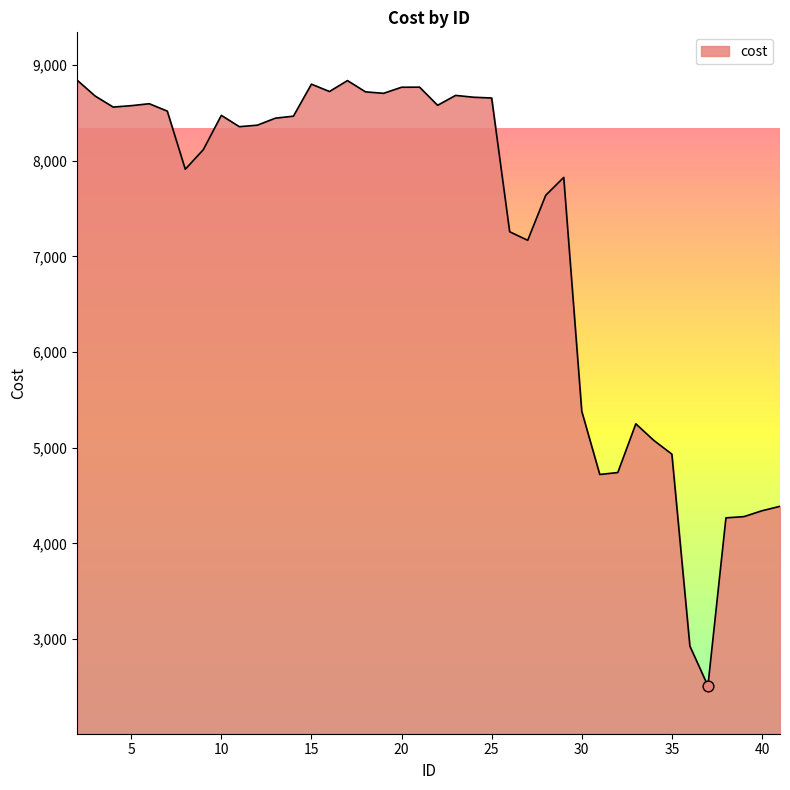

What is the difference between the maximum and minimum values?

6329.4